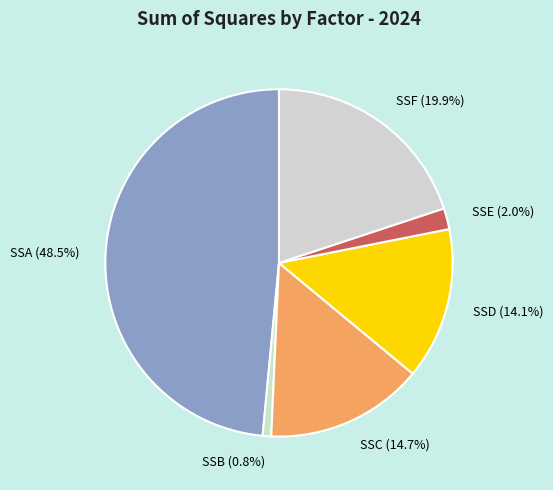

How many slices are in this pie chart?

6